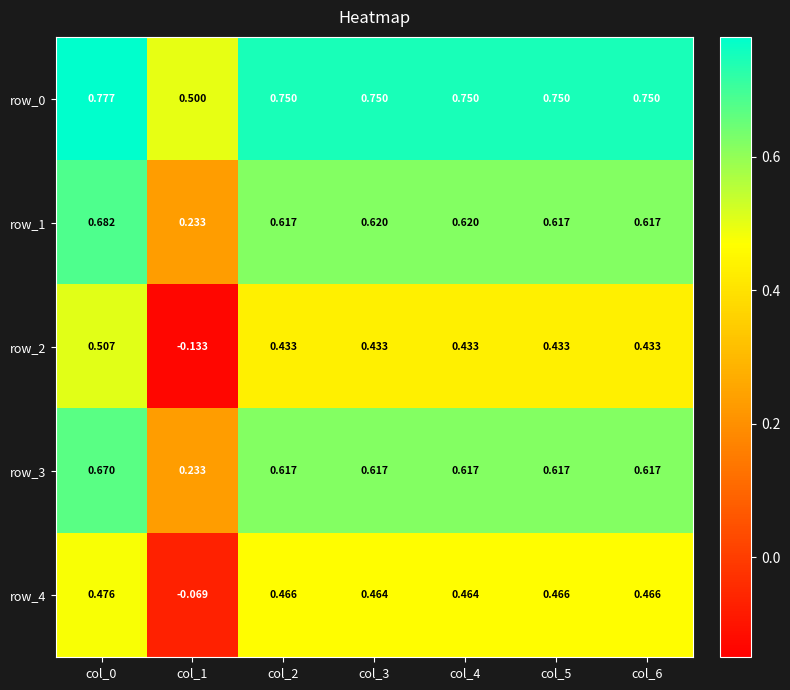

Is the value of row_3 at col_0 greater than the value of row_1 at col_1?

Yes